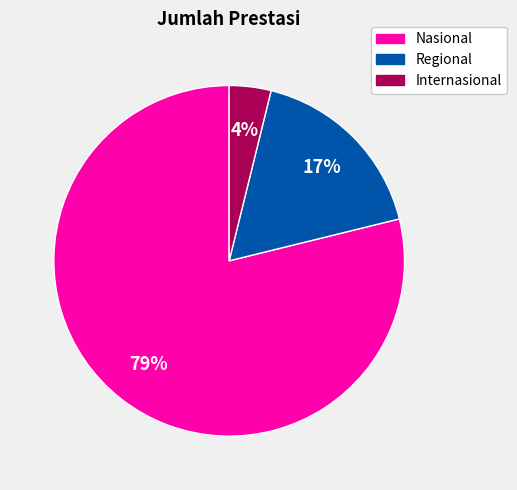

Do Nasional and Internasional together represent more than half of the pie?

Yes